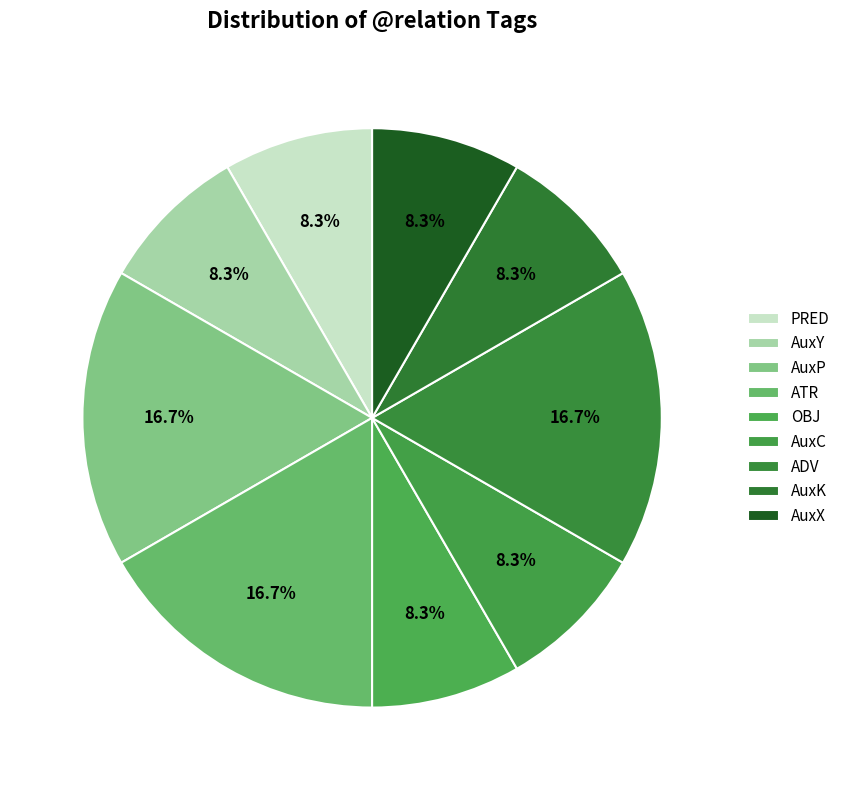

The AuxK slice represents 1% of the pie. True or false?

False